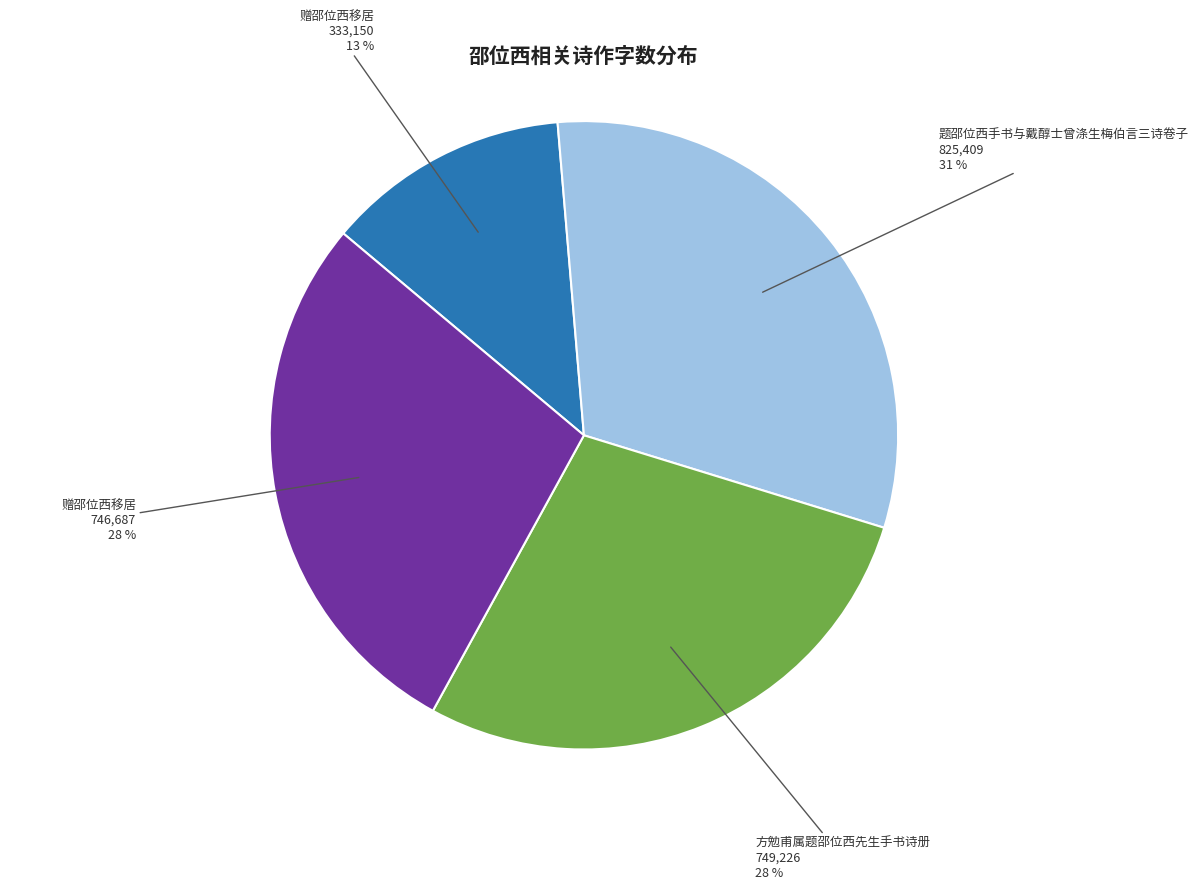

To the nearest percent, what is the average slice percentage?

25%